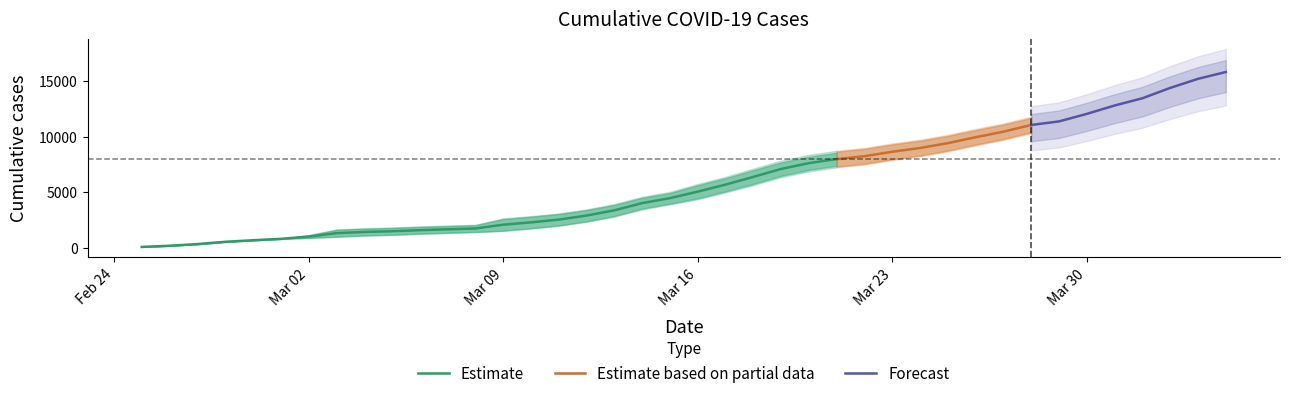

What is the highest value of the Estimate series?

7984.5